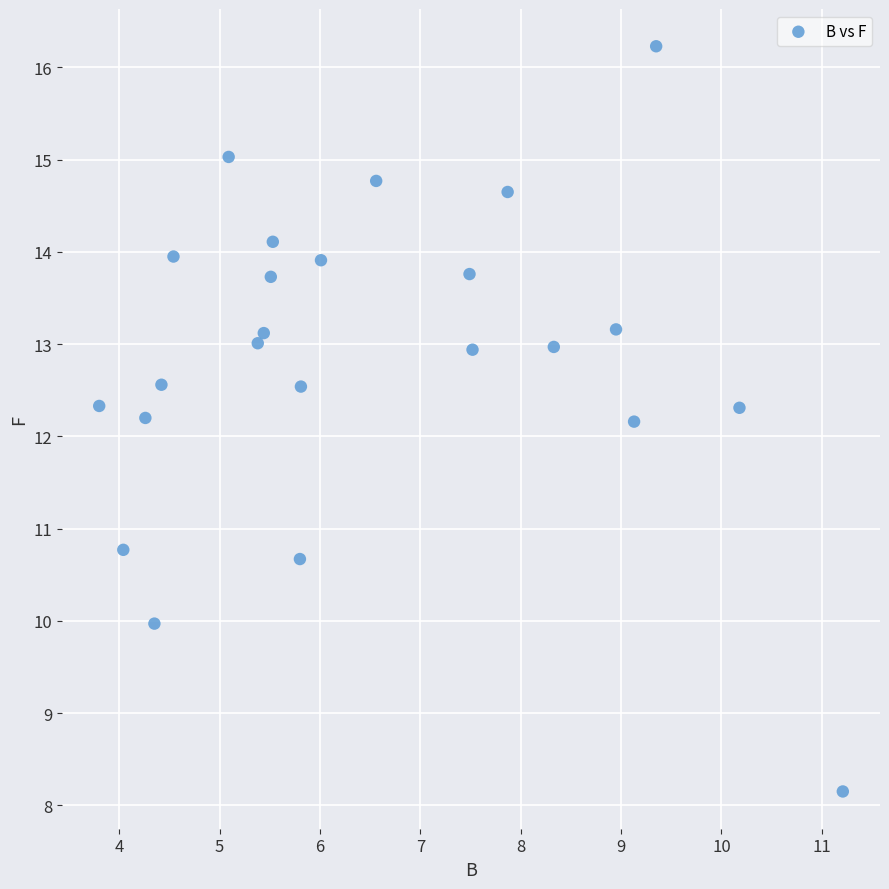

What is the range of X values (max minus min)?

7.4